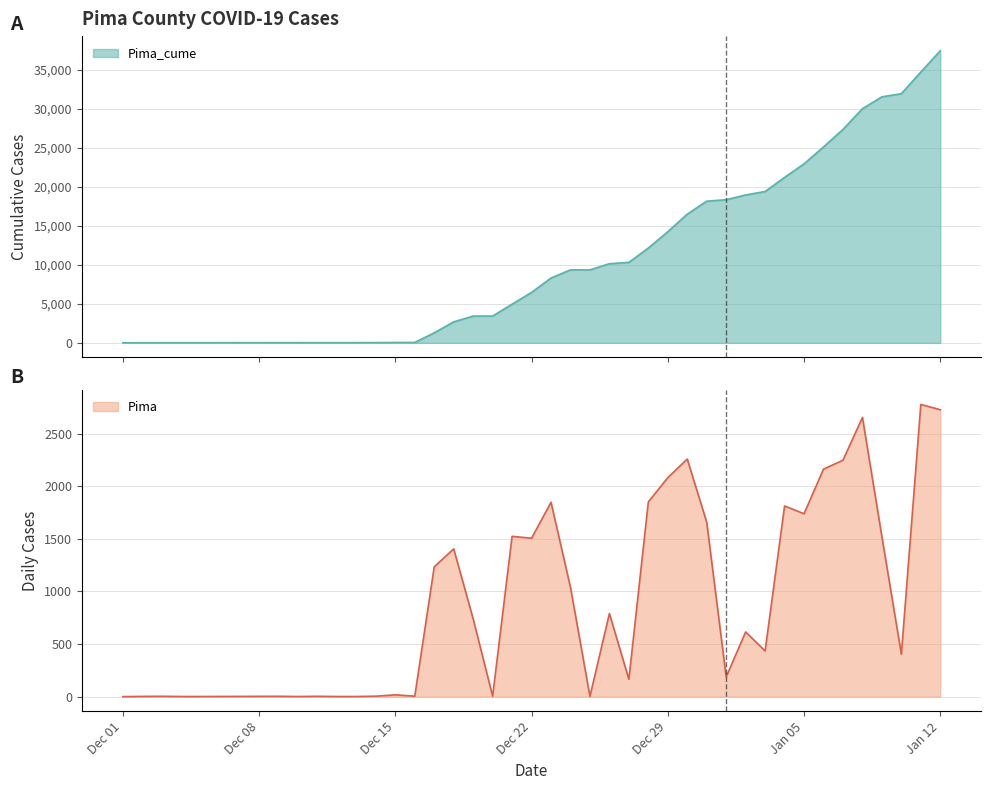

True or false: Pima_cume has a value of 21208 at 2021-01-04.

True